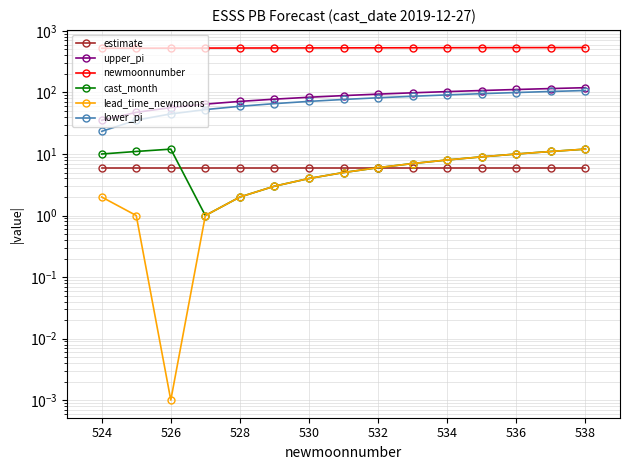

Which series has the widest spread of values?

lower_pi